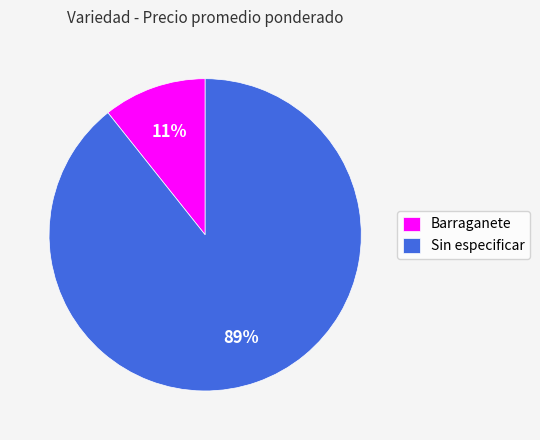

What percentage is the Sin especificar slice, to the nearest percent?

89%